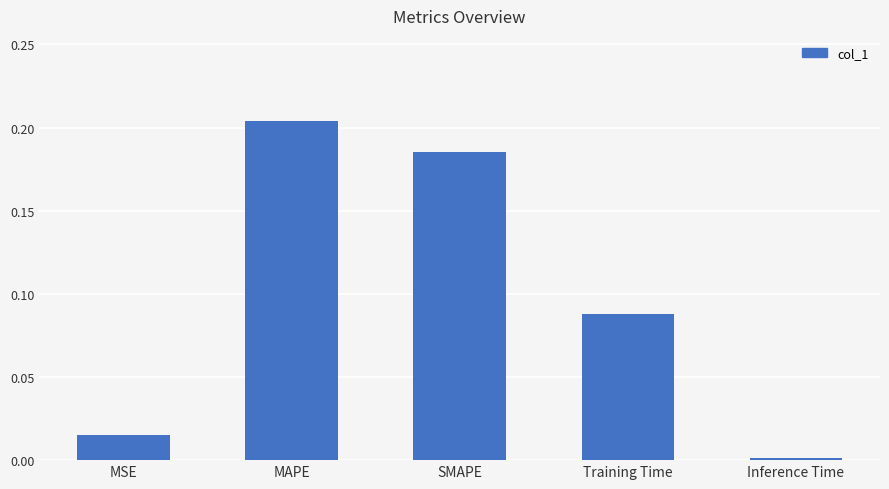

Which has a higher value, Inference Time or SMAPE?

SMAPE